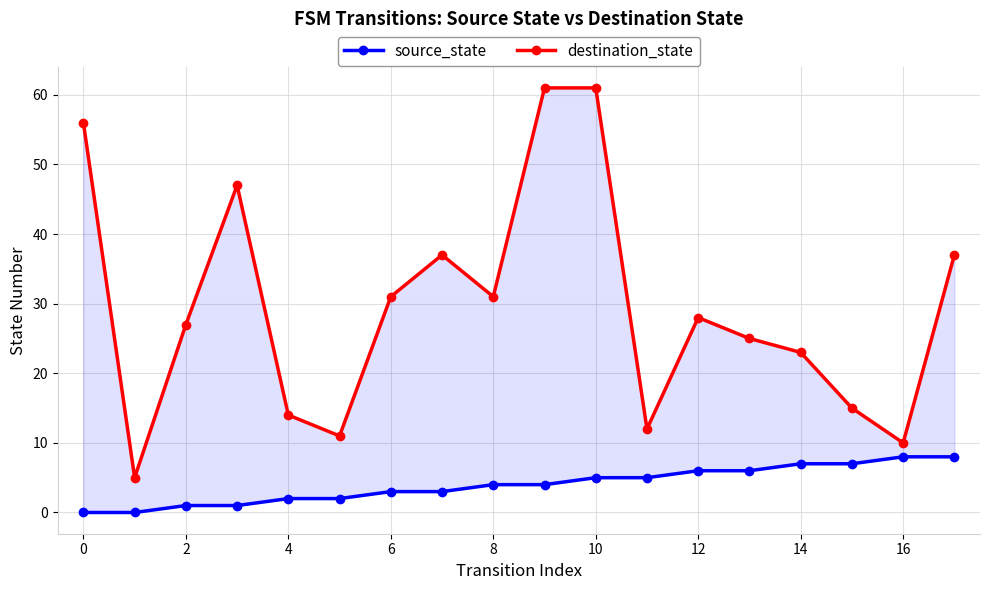

Is it true that destination_state equals 22 at 4?

False